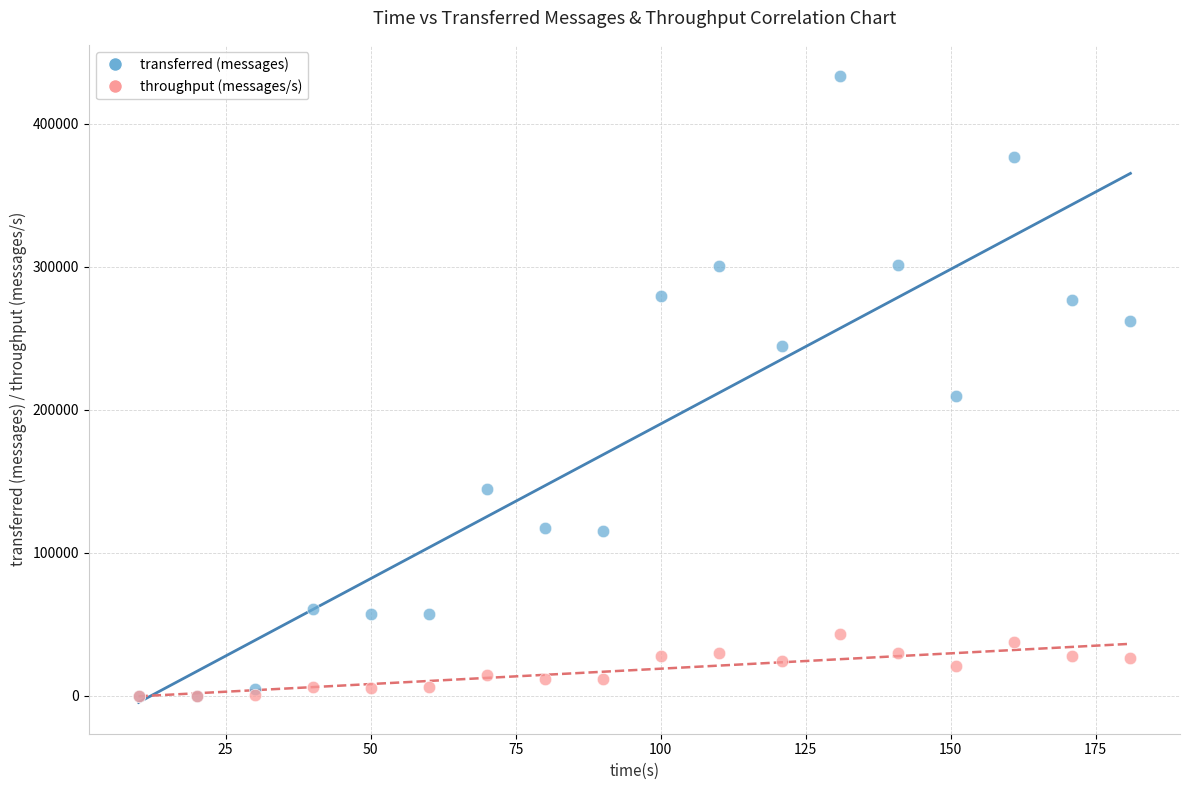

Which series contains the highest Y value?

transferred (messages)